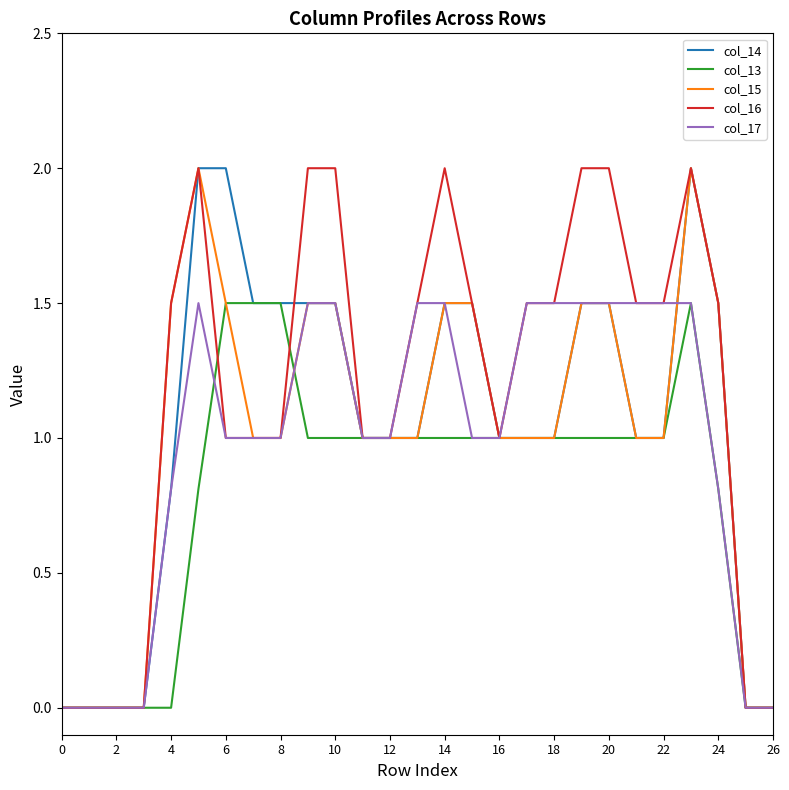

What is the maximum value for col_15?

2.0